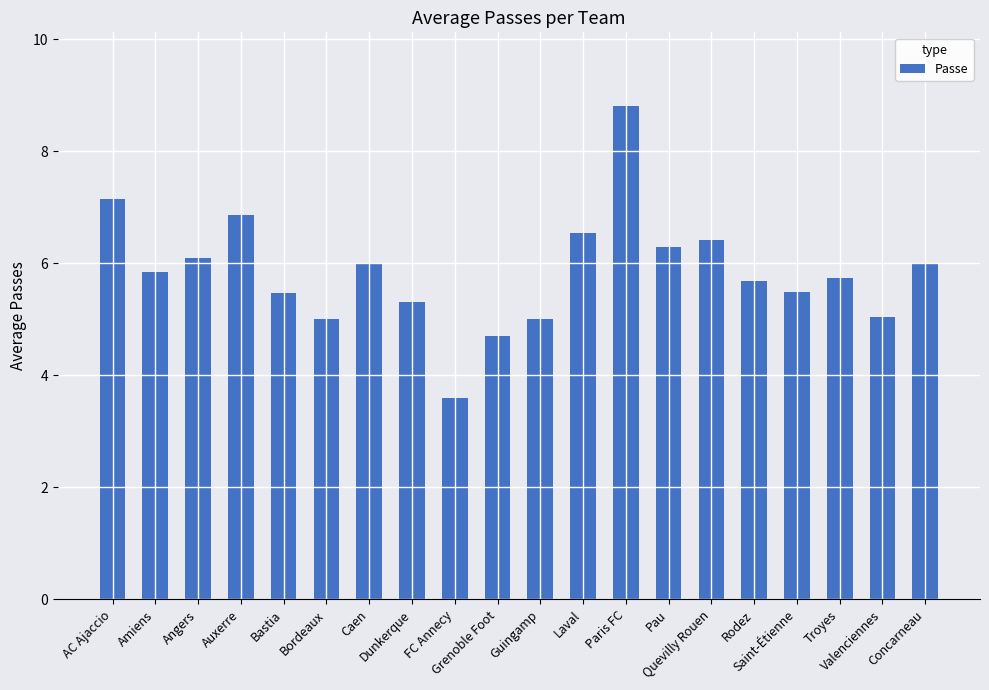

What is the greatest value displayed?

8.8